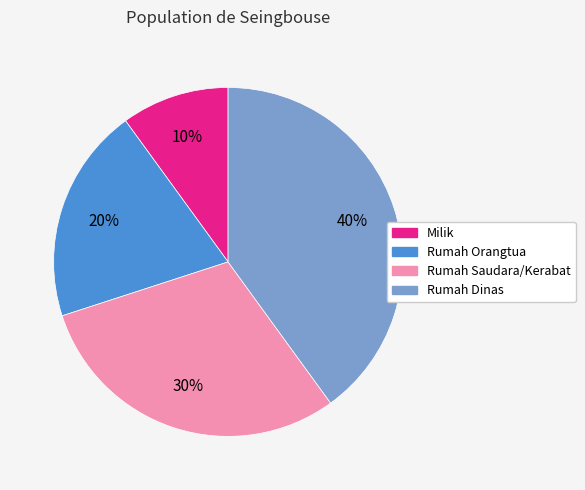

Combined, do Rumah Dinas and Rumah Saudara/Kerabat account for over 50%?

Yes